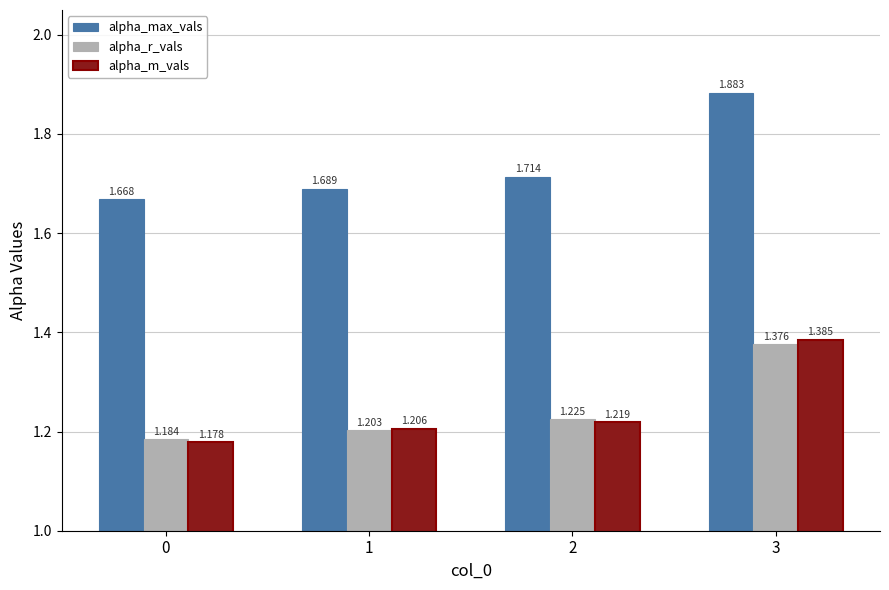

Which series changed the most between 1 and 3?

alpha_max_vals